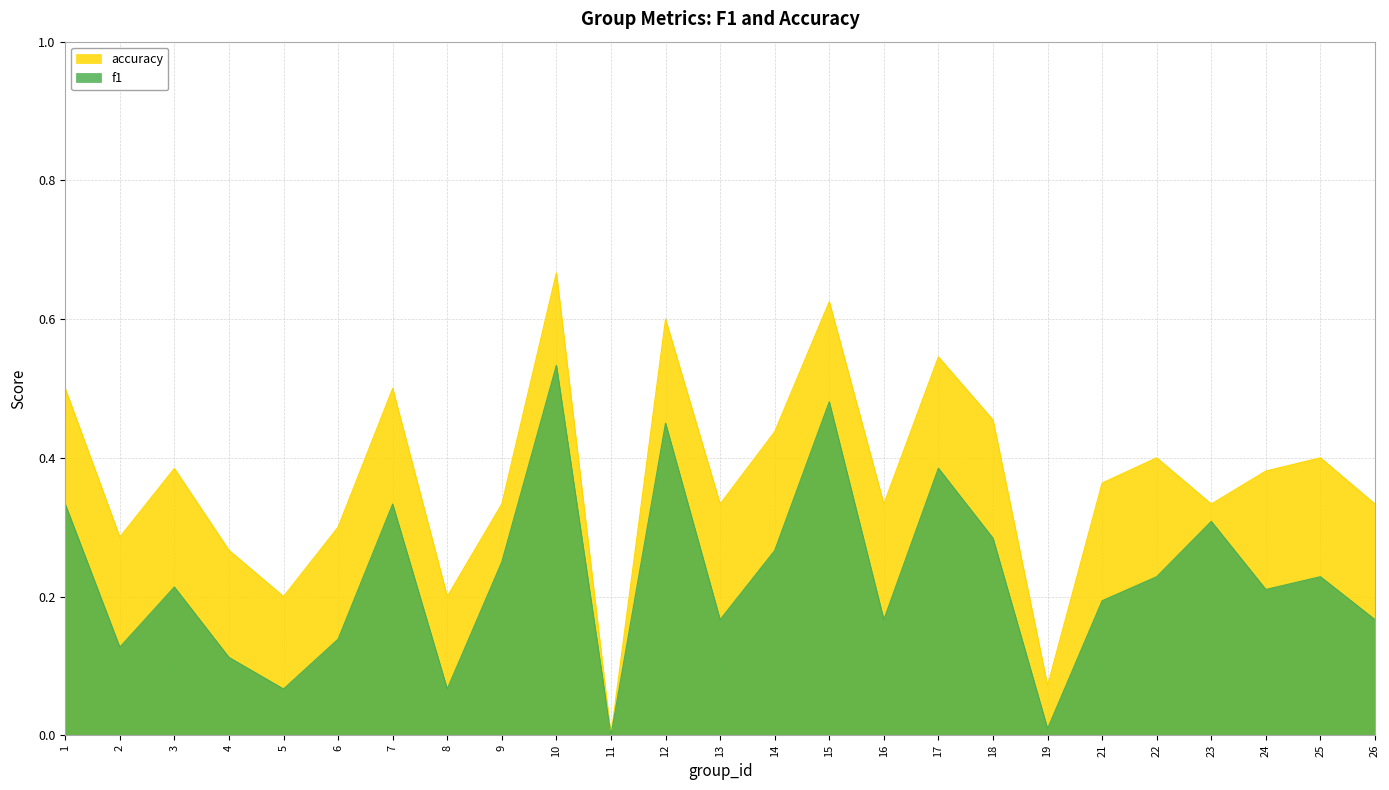

True or false: accuracy and f1 intersect in this chart.

False